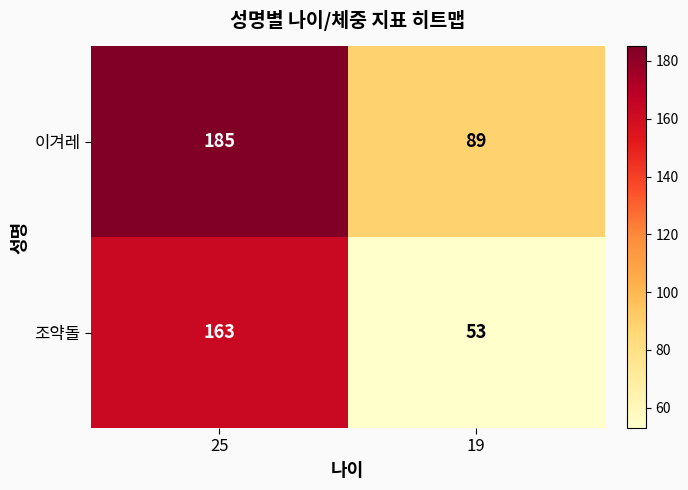

What is the highest value of the 조약돌 series?

163